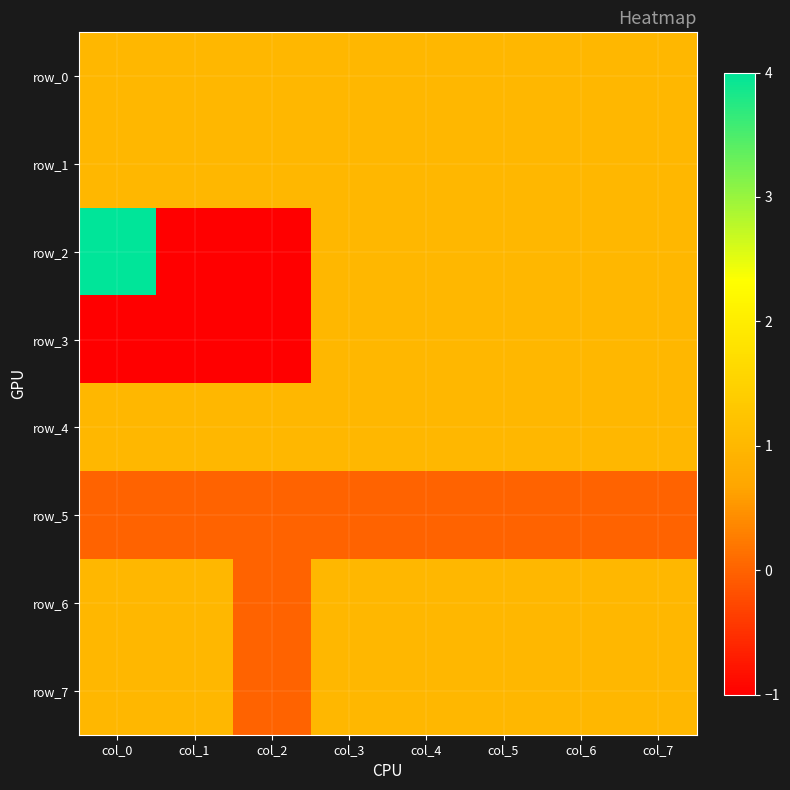

At which label does row_3 reach its peak?

col_3